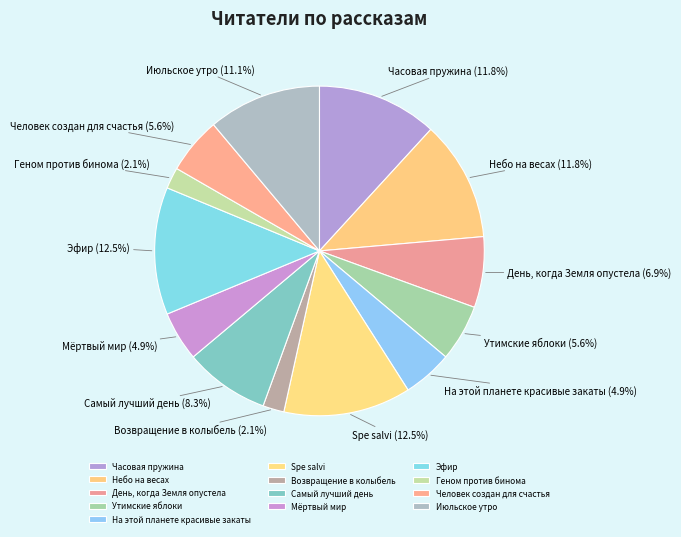

What is the total percentage of Утимские яблоки and День, когда Земля опустела?

12.5%